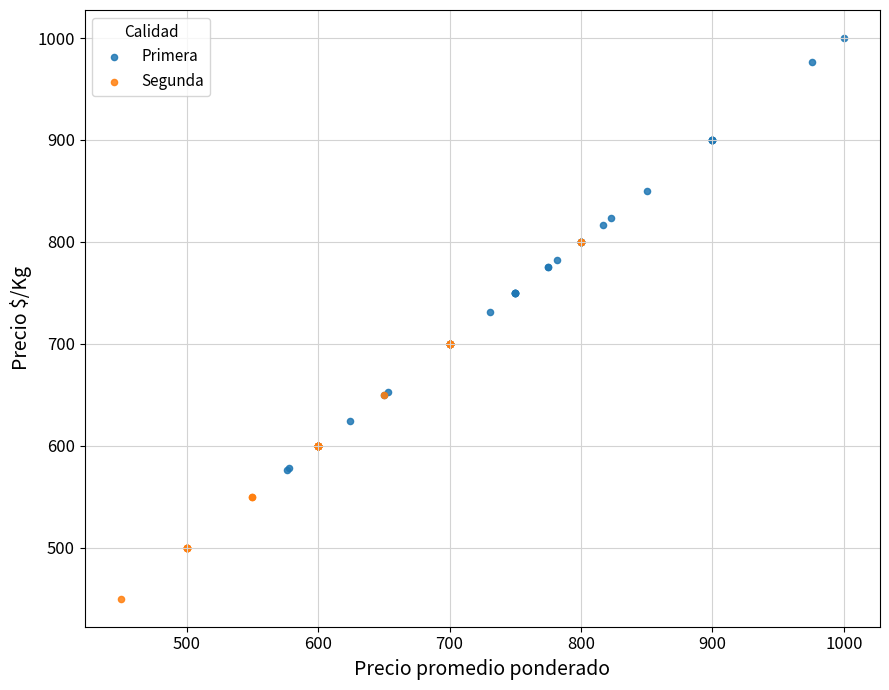

Which series has the widest spread of Y values?

Primera